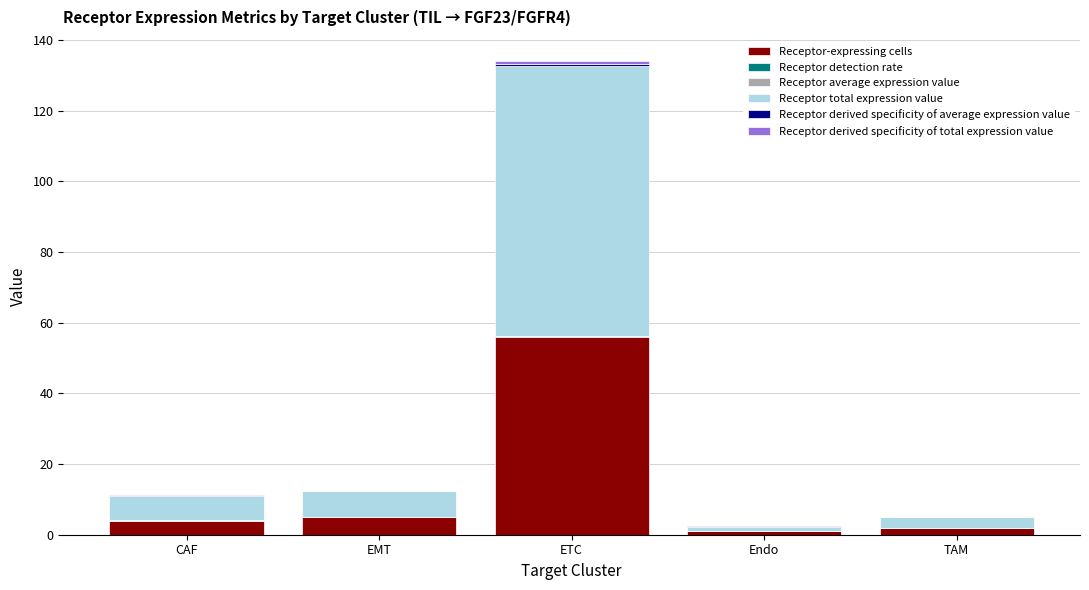

At which category is the sum across all series the highest?

ETC